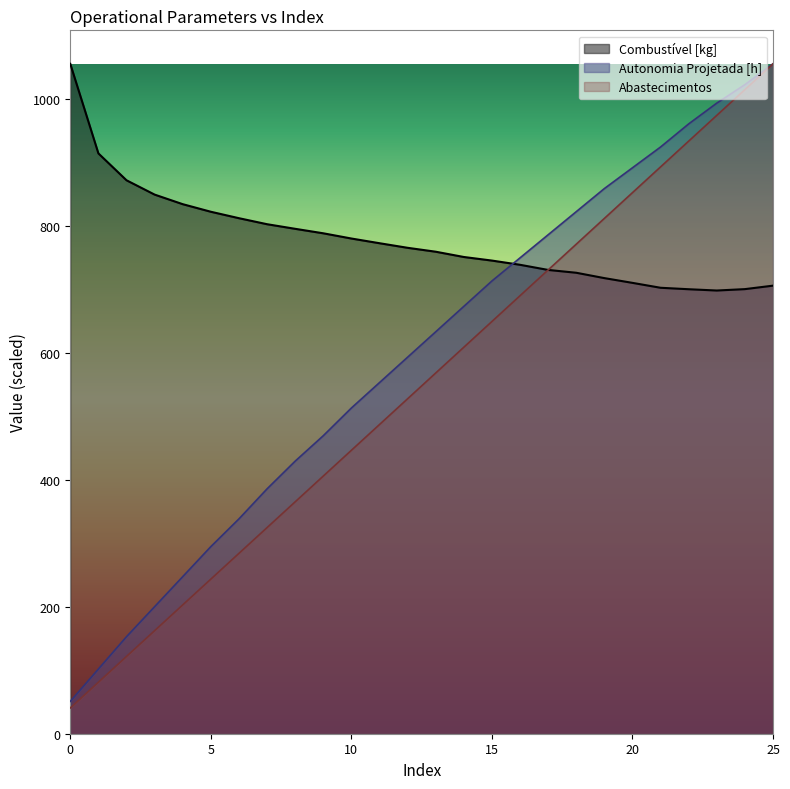

Is it true that Autonomia Projetada [h] equals 298.7 at 20?

False